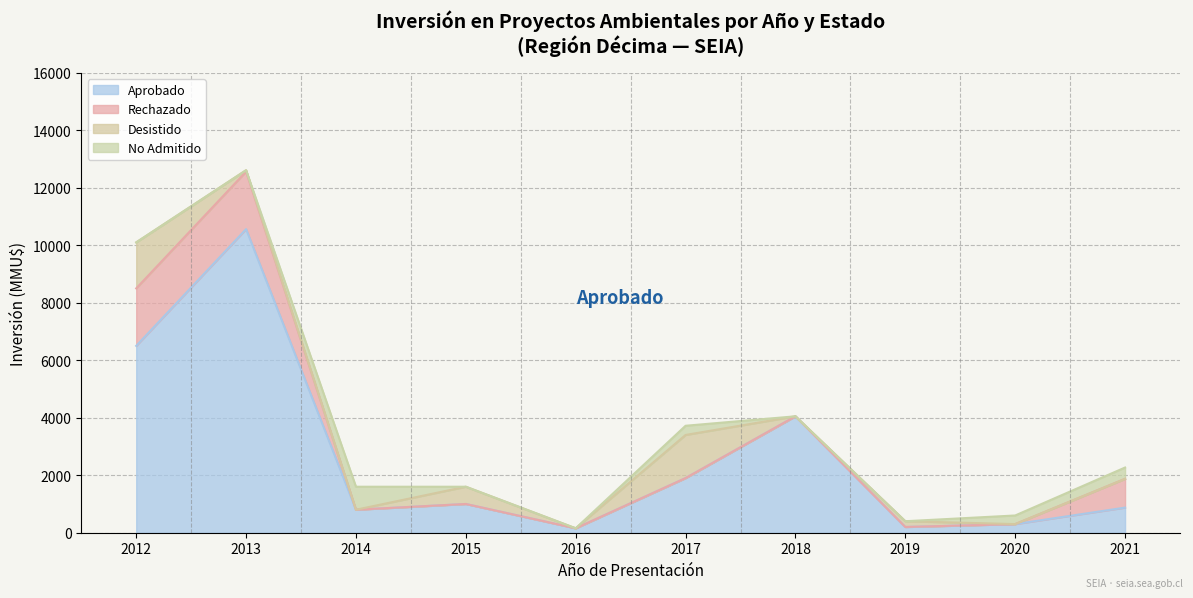

How many positive values does the Rechazado series have?

3